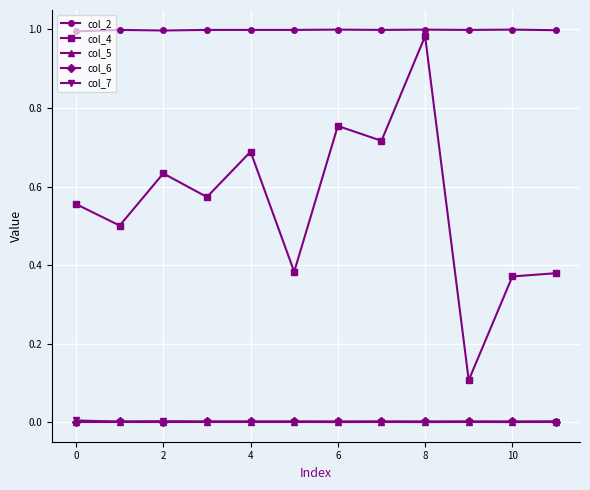

Does the chart have visible grid lines?

Yes